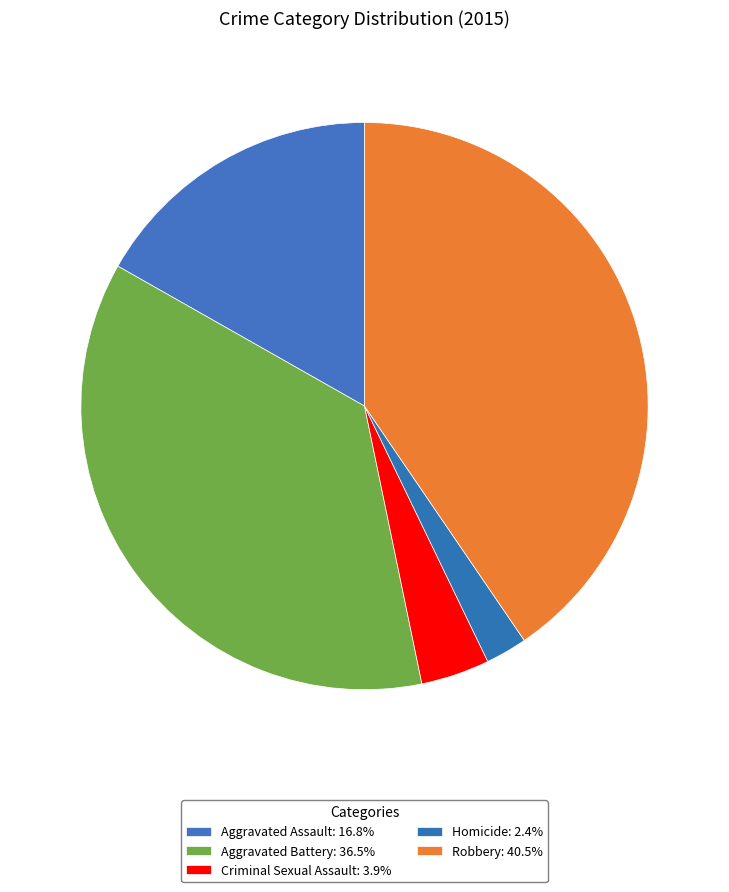

Which category has the biggest portion of the pie?

Robbery